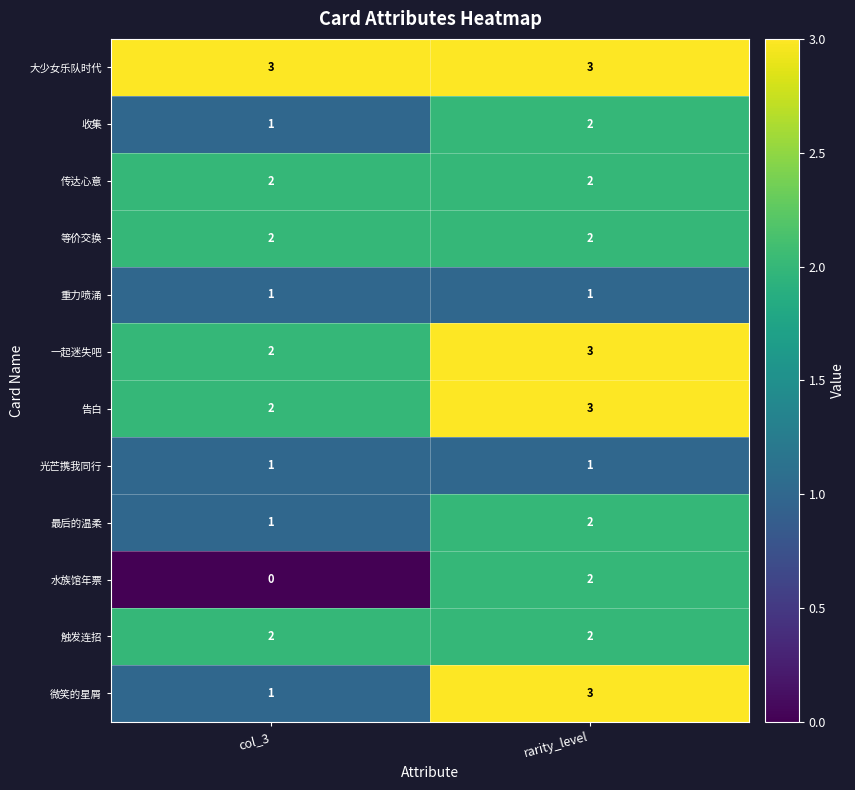

Reading right to left, list all the values displayed in this chart.

大少女乐队时代: rarity_level=3	col_3=3
收集: rarity_level=2	col_3=1
传达心意: rarity_level=2	col_3=2
等价交换: rarity_level=2	col_3=2
重力喷涌: rarity_level=1	col_3=1
一起迷失吧: rarity_level=3	col_3=2
告白: rarity_level=3	col_3=2
光芒携我同行: rarity_level=1	col_3=1
最后的温柔: rarity_level=2	col_3=1
水族馆年票: rarity_level=2	col_3=0
触发连招: rarity_level=2	col_3=2
微笑的星屑: rarity_level=3	col_3=1